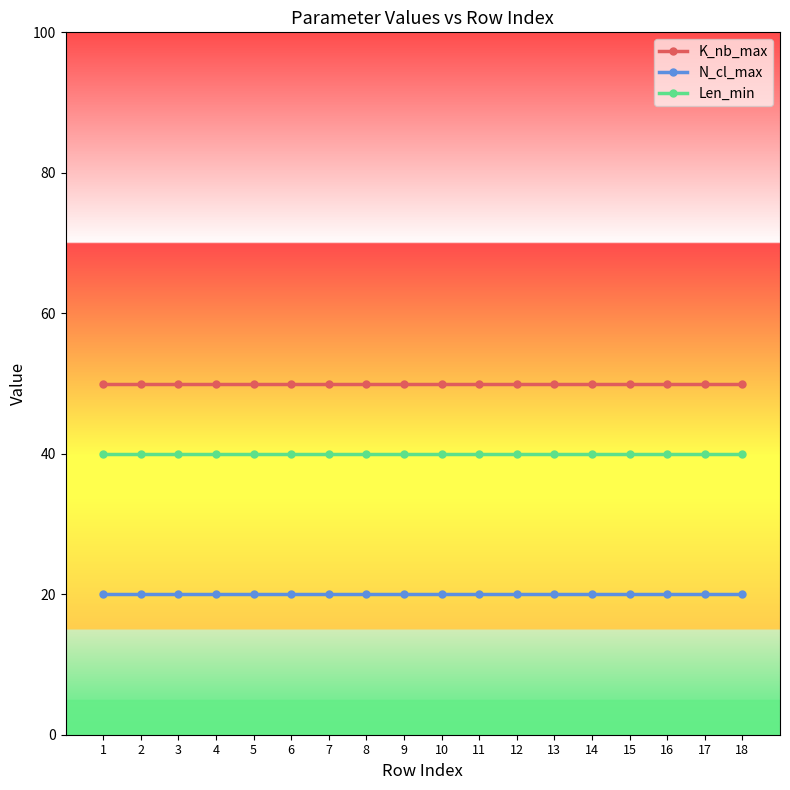

What is the value of the Len_min point at the 10th from the left?

40